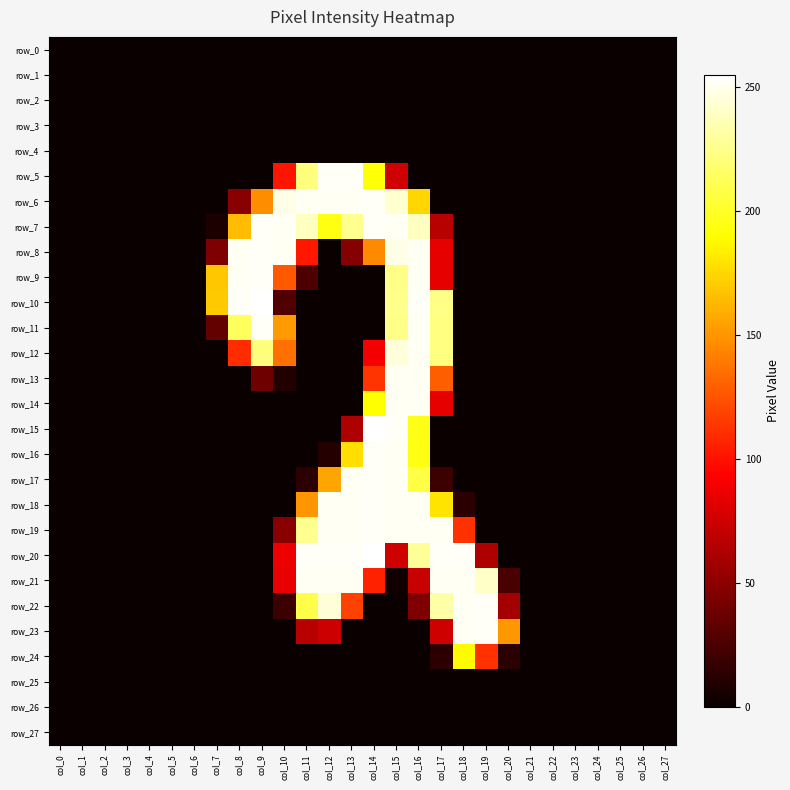

Which series has the widest spread of values?

row_10